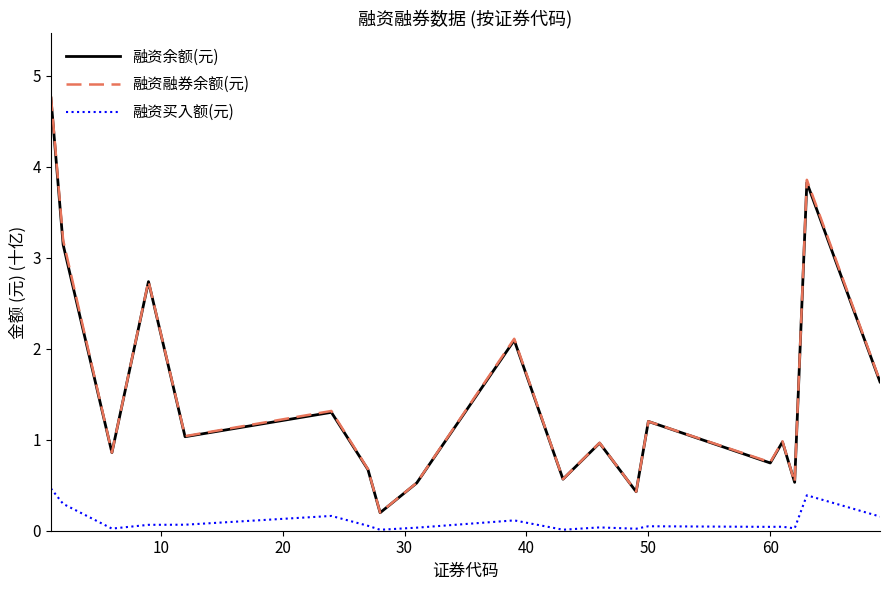

Which series has the largest range (max minus min)?

融资融券余额(元)